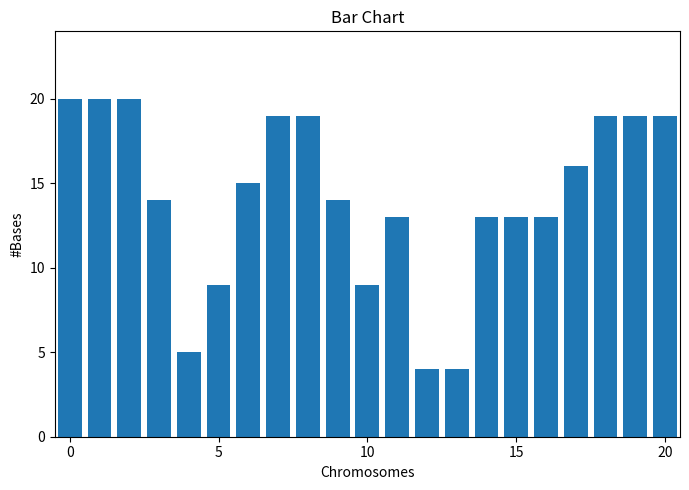

How many data points does each series have?

21